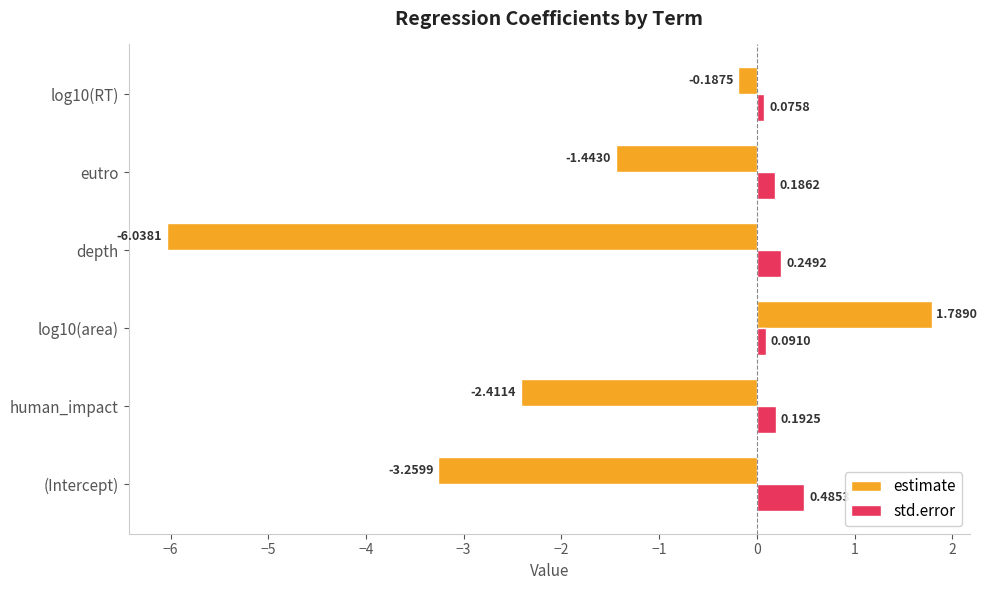

List the series in order of their overall mean, lowest first.

estimate, std.error